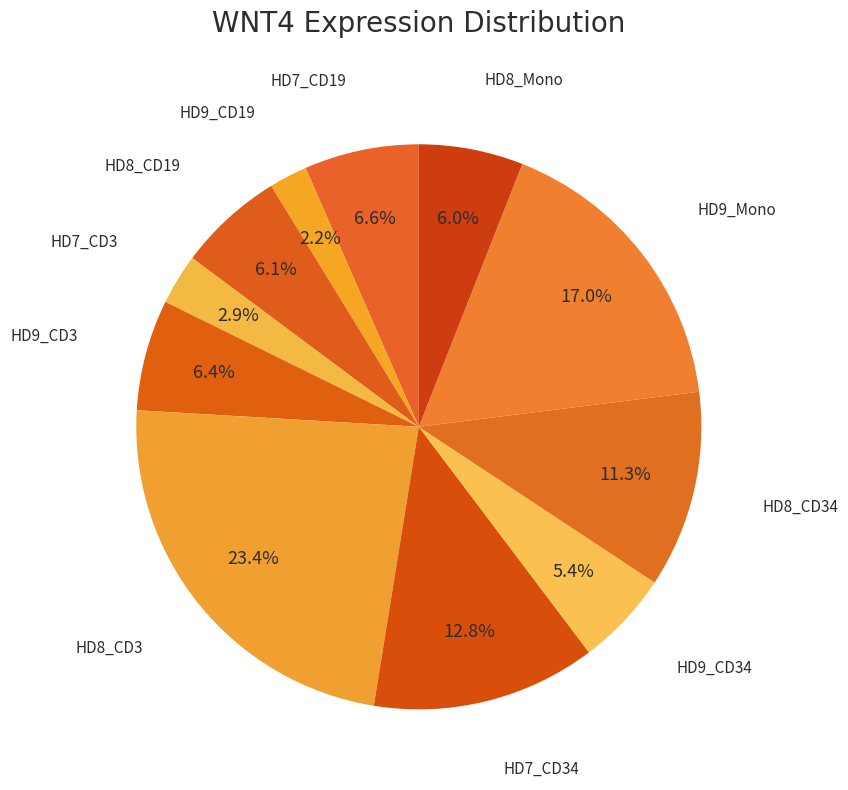

How many slices are in this pie chart?

11